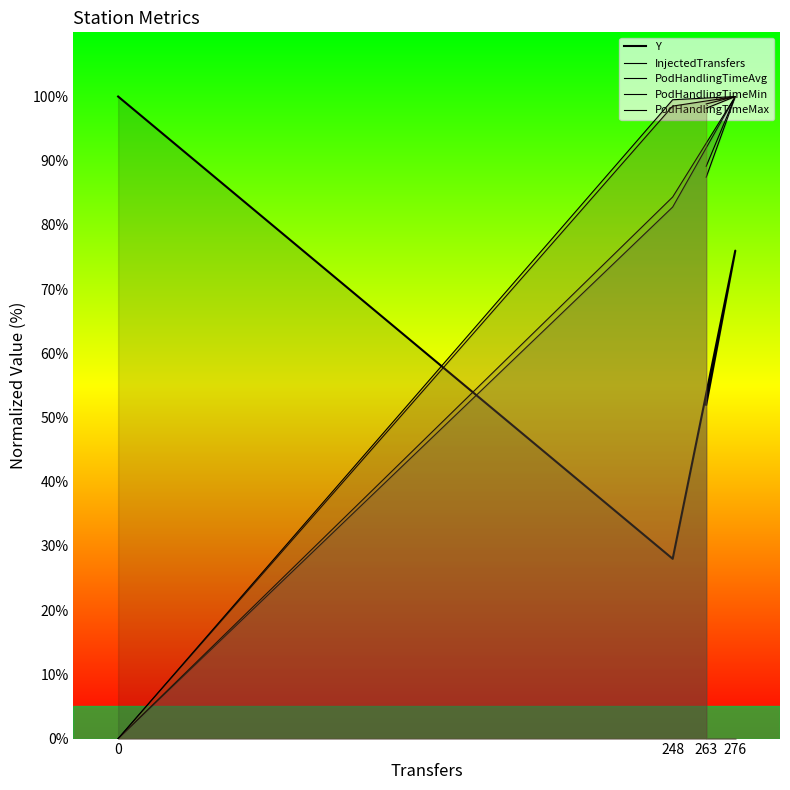

Where is the first local minimum for Y?

248